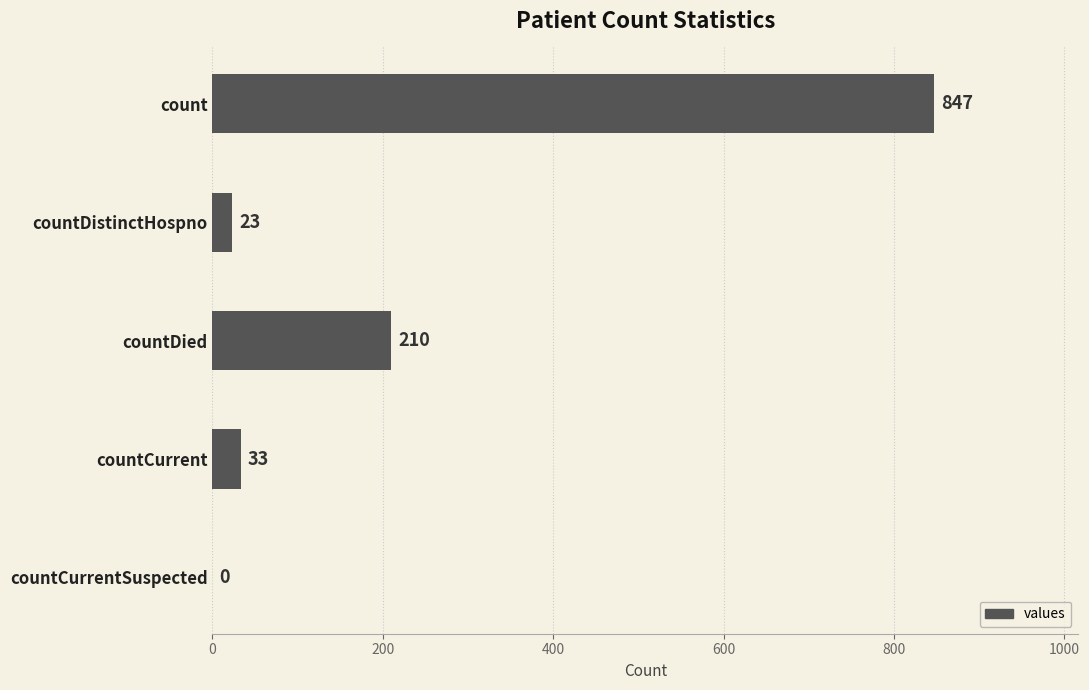

What is the greatest value displayed?

847